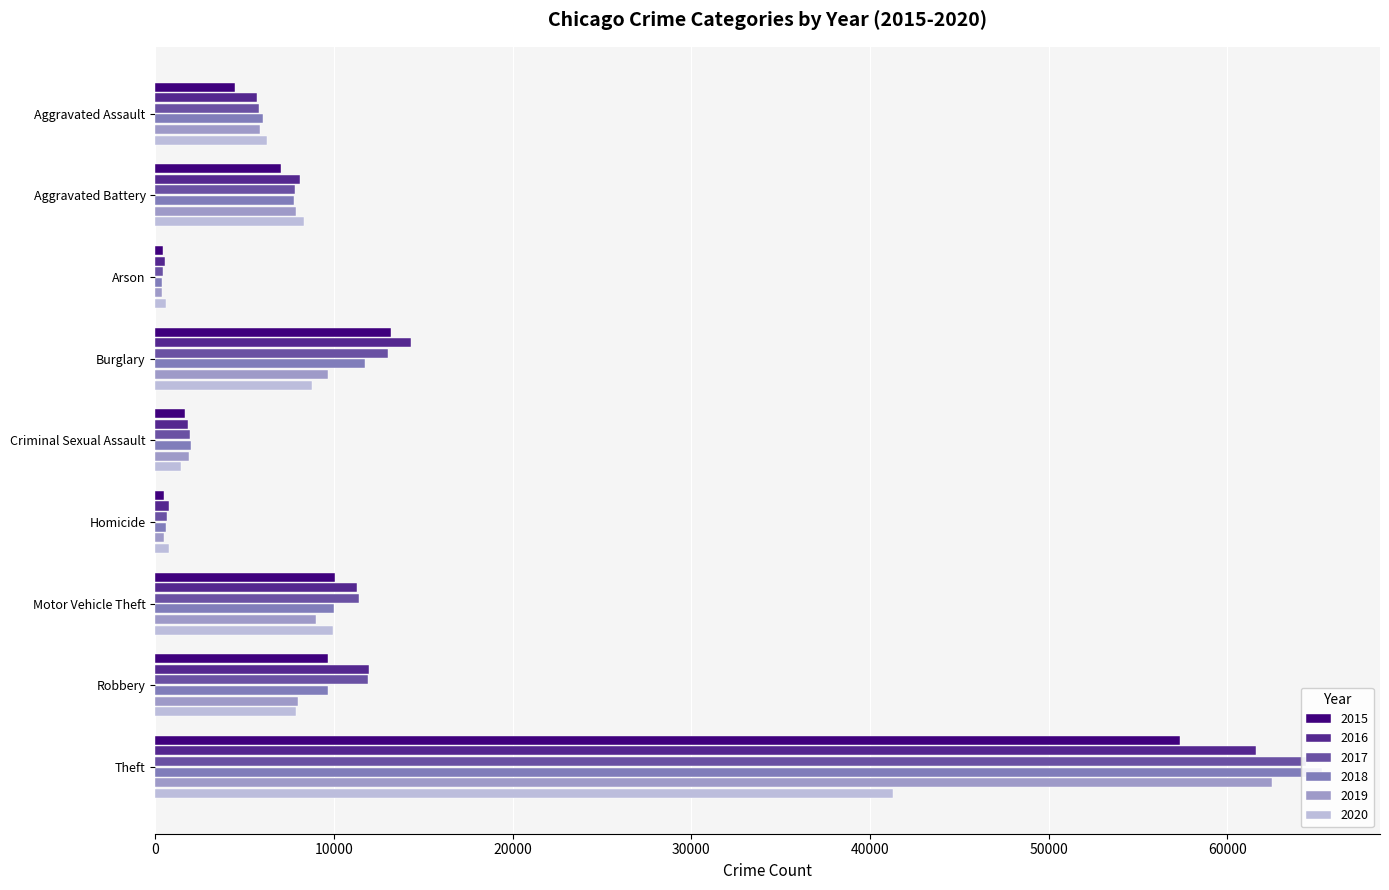

What is the smallest value displayed?

373